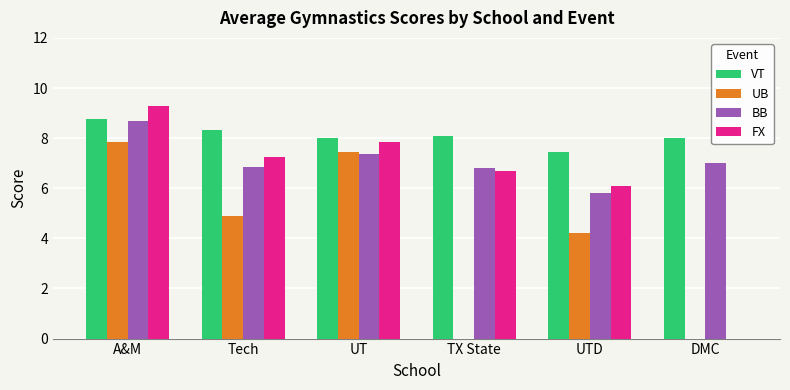

Read the FX value at UTD.

6.1